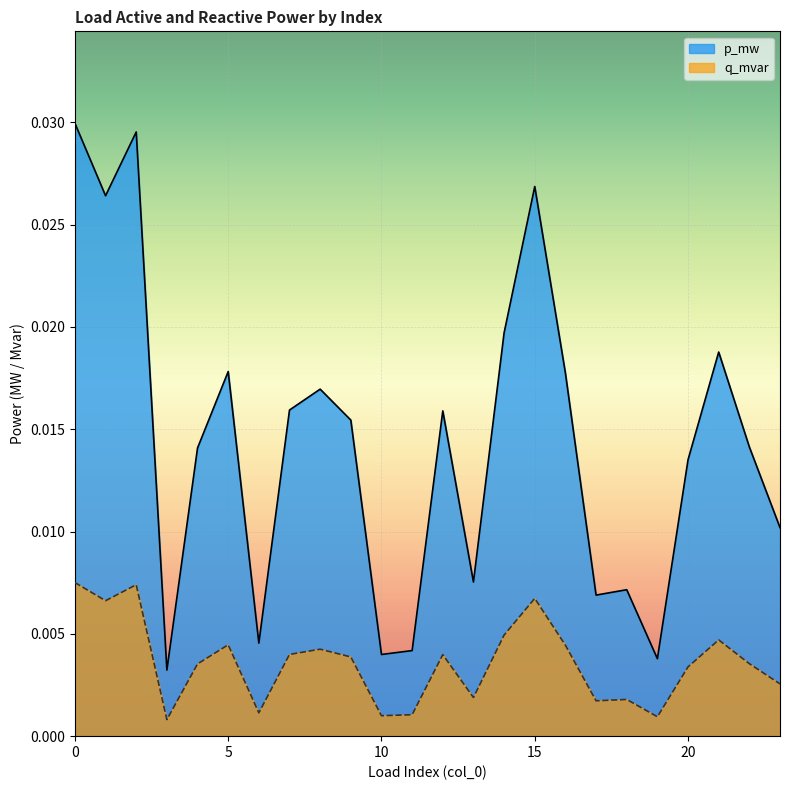

List the series in order of their overall mean, lowest first.

q_mvar, p_mw